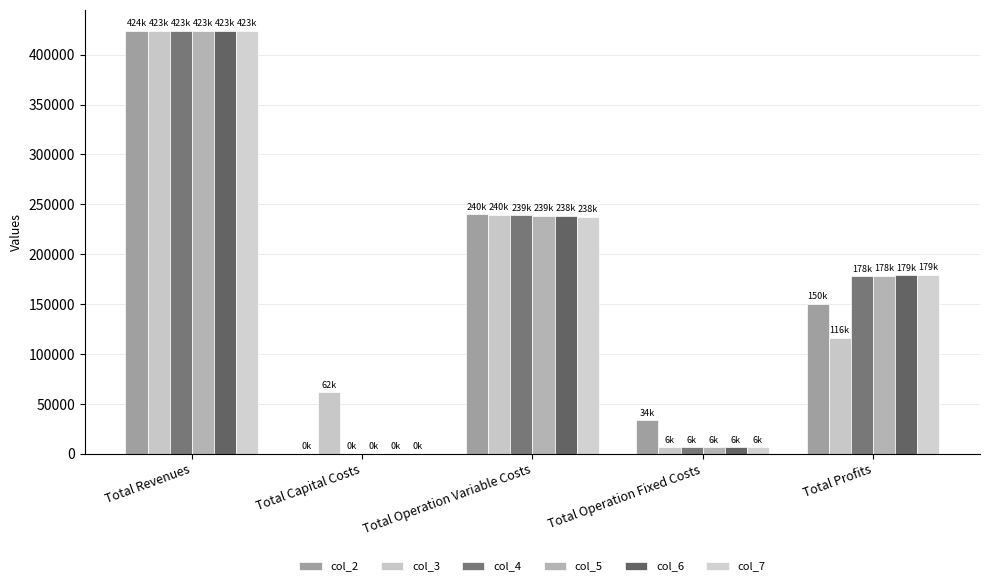

How many data points in col_3 are above 115891?

3